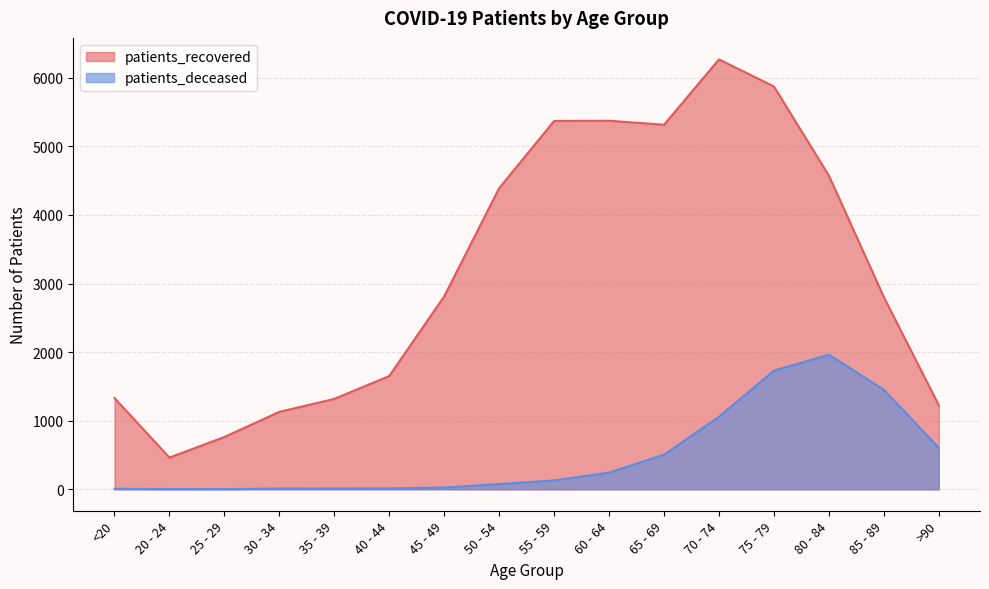

At which category does patients_deceased reach its first local valley?

25 - 29